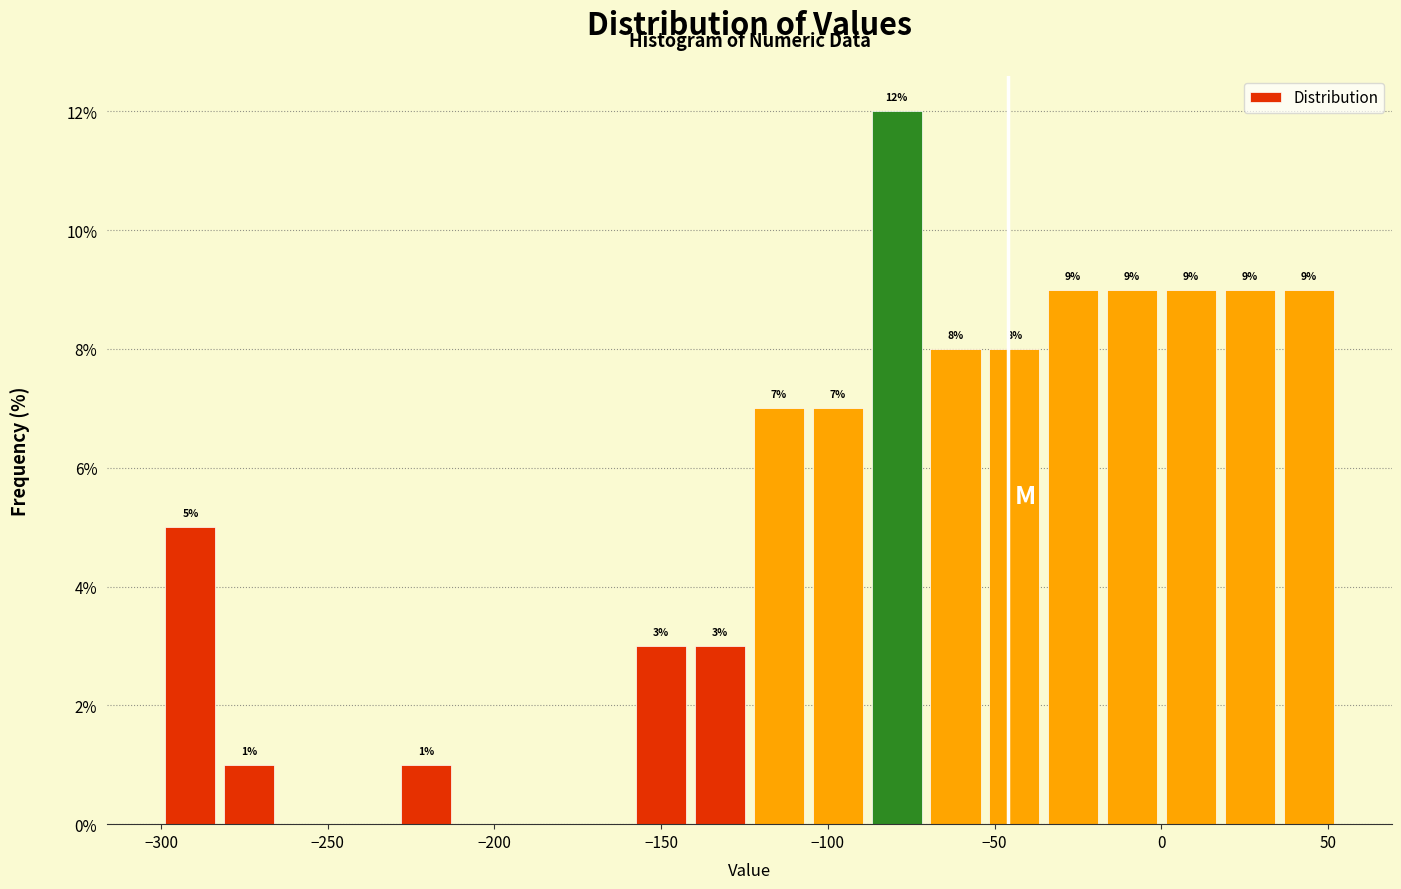

Read against the x-axis, roughly where is the centre of the tallest bar?

-80